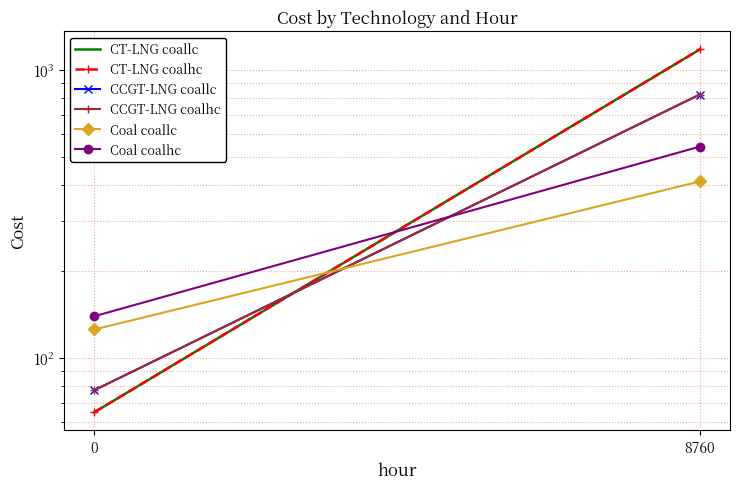

Count the number of data series in this chart.

6